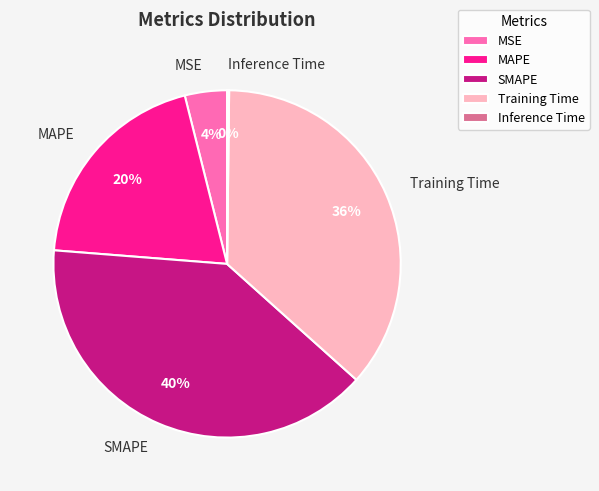

Is SMAPE the majority of the pie?

No